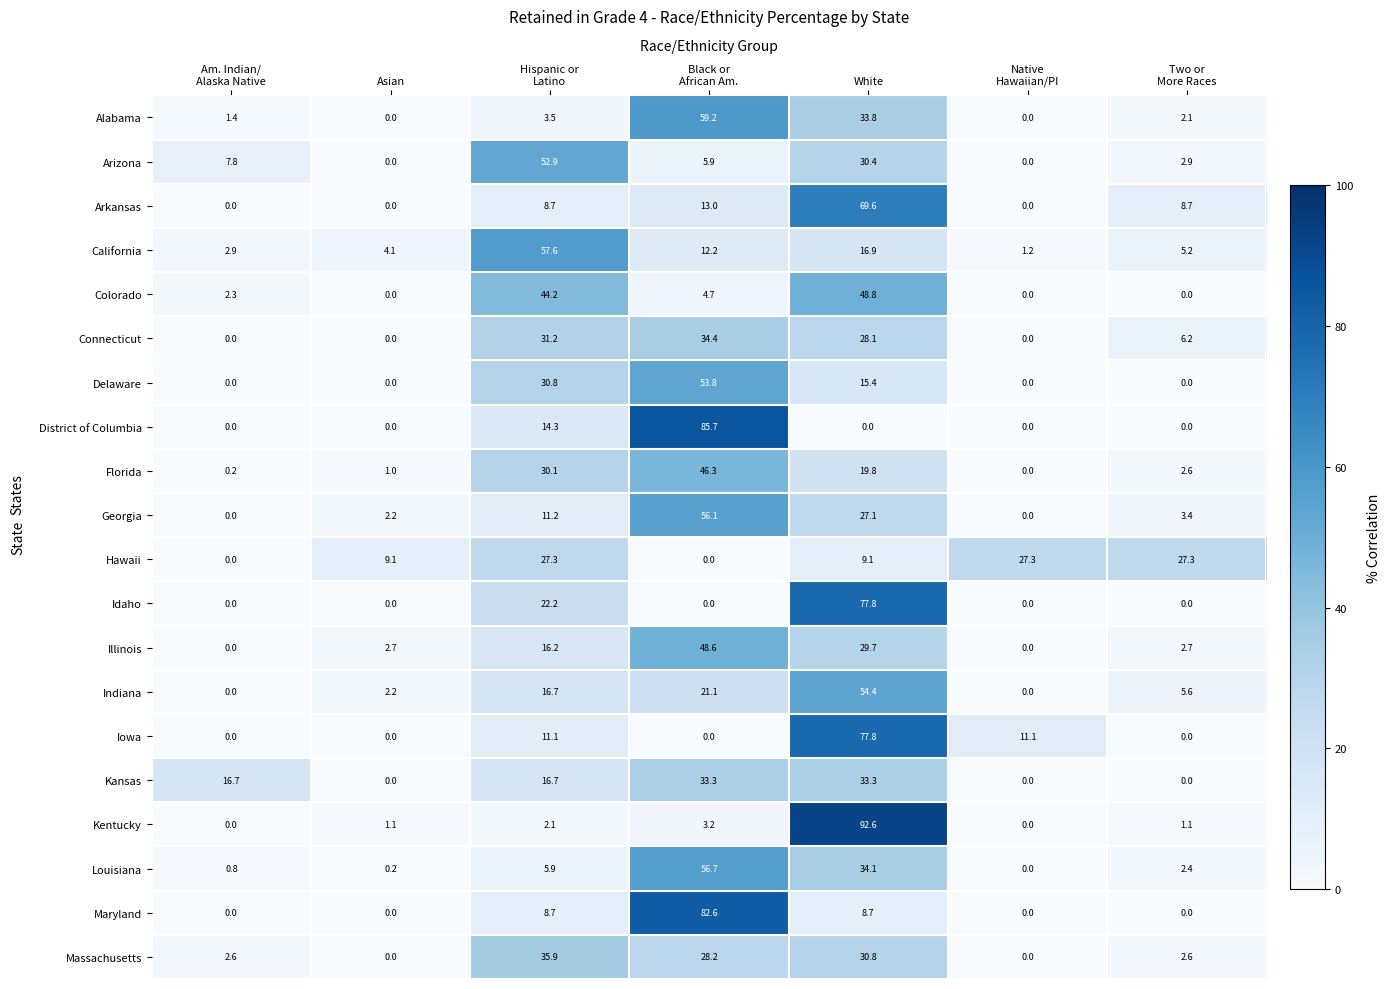

Count the number of data series in this chart.

20